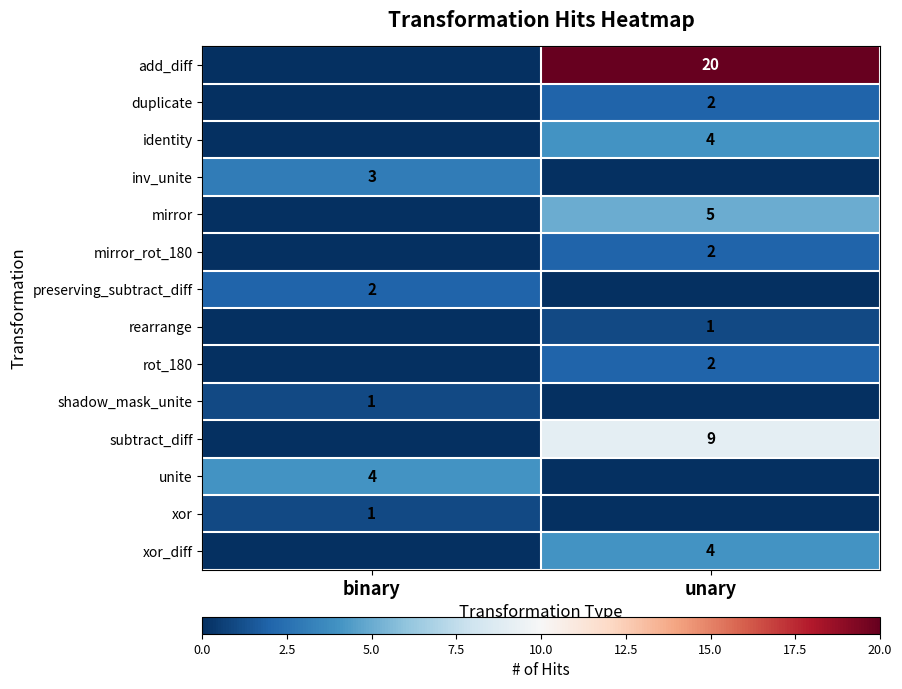

The inv_unite series shows 2 at binary. True or false?

False